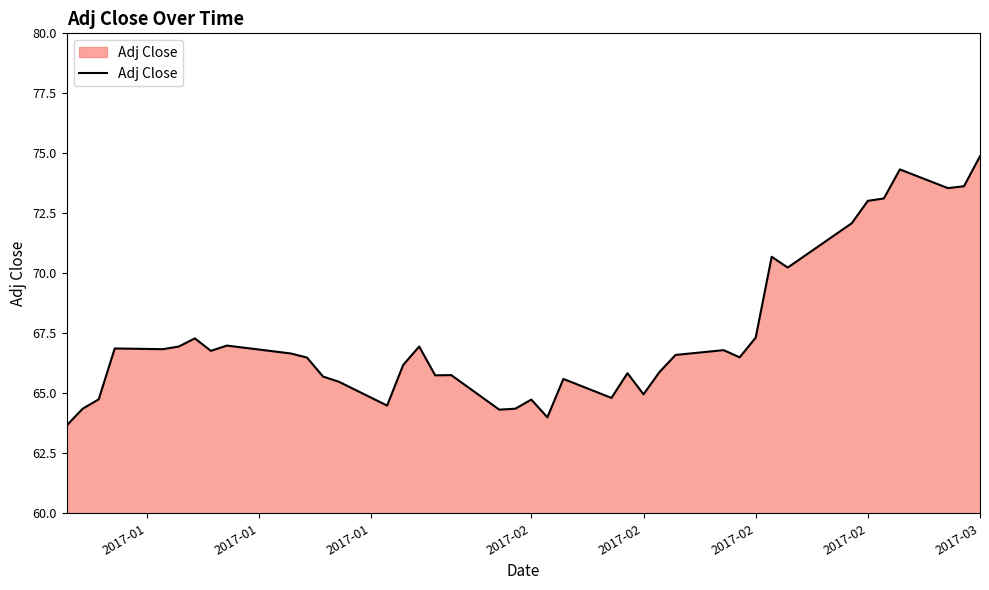

Does the chart display data point markers on the line(s)?

No